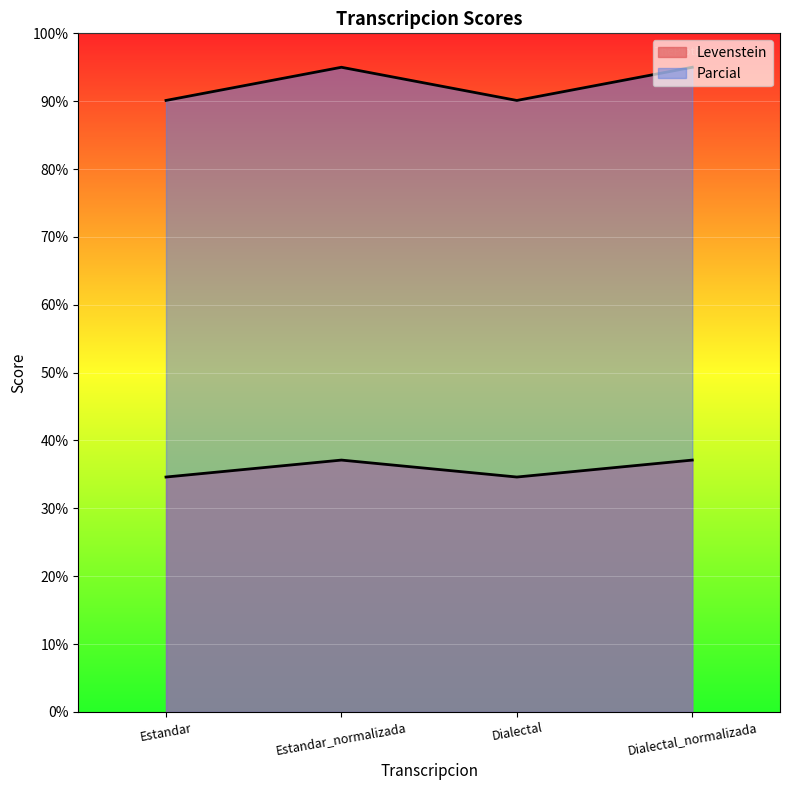

What is the total value across all series at Dialectal?

124.7